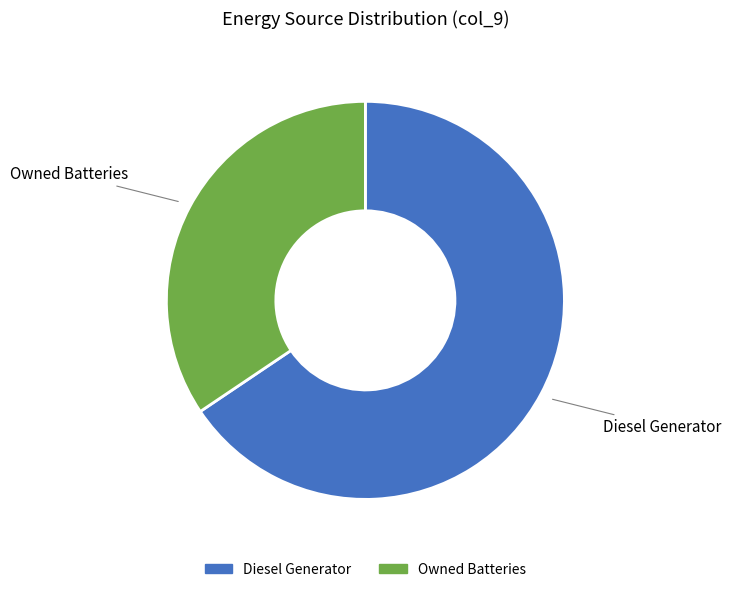

What is the ratio of the value at Owned Batteries to the value at Diesel Generator?

0.5